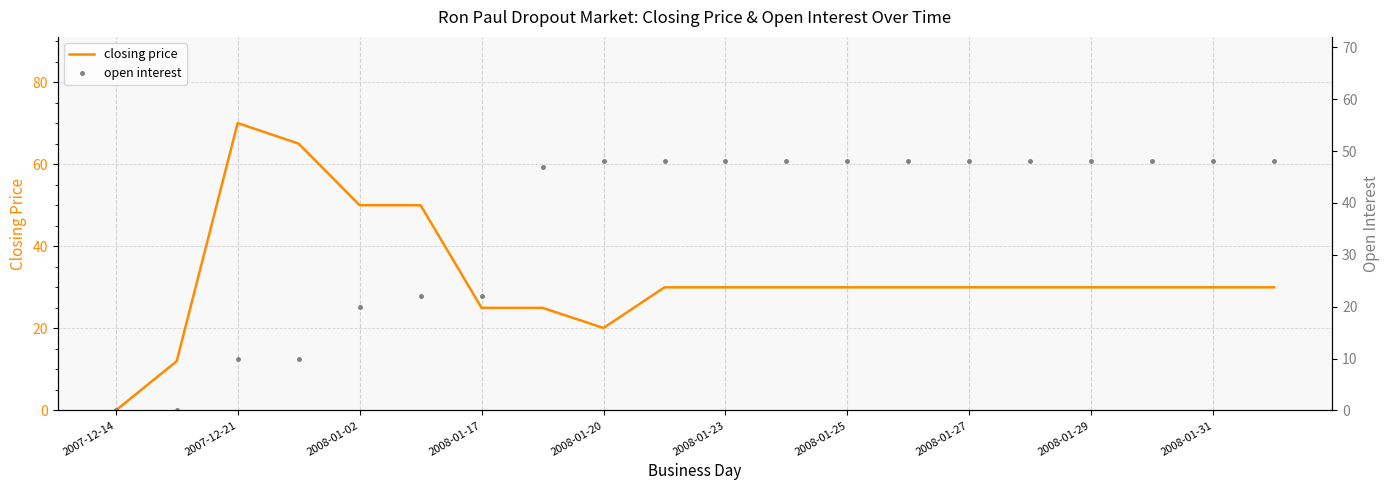

Is it true that closing price equals 39.3 at 2008-01-17?

False